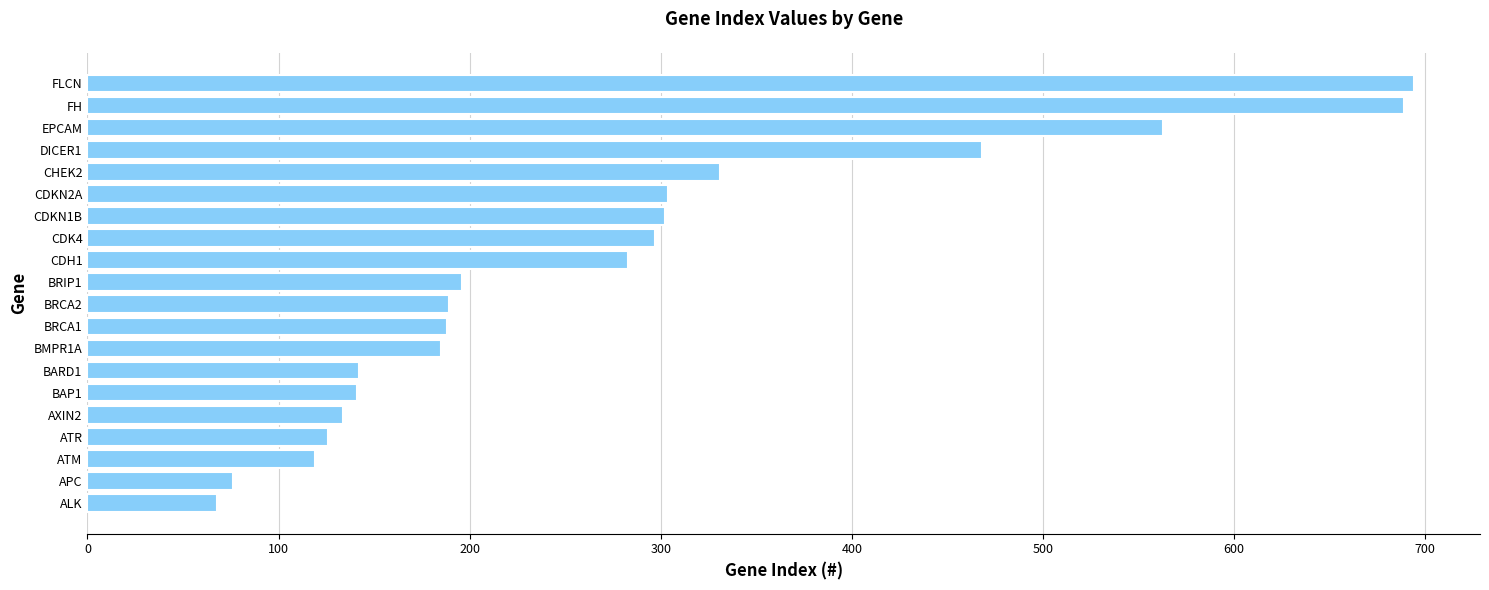

What is the difference between the maximum and minimum values?

626